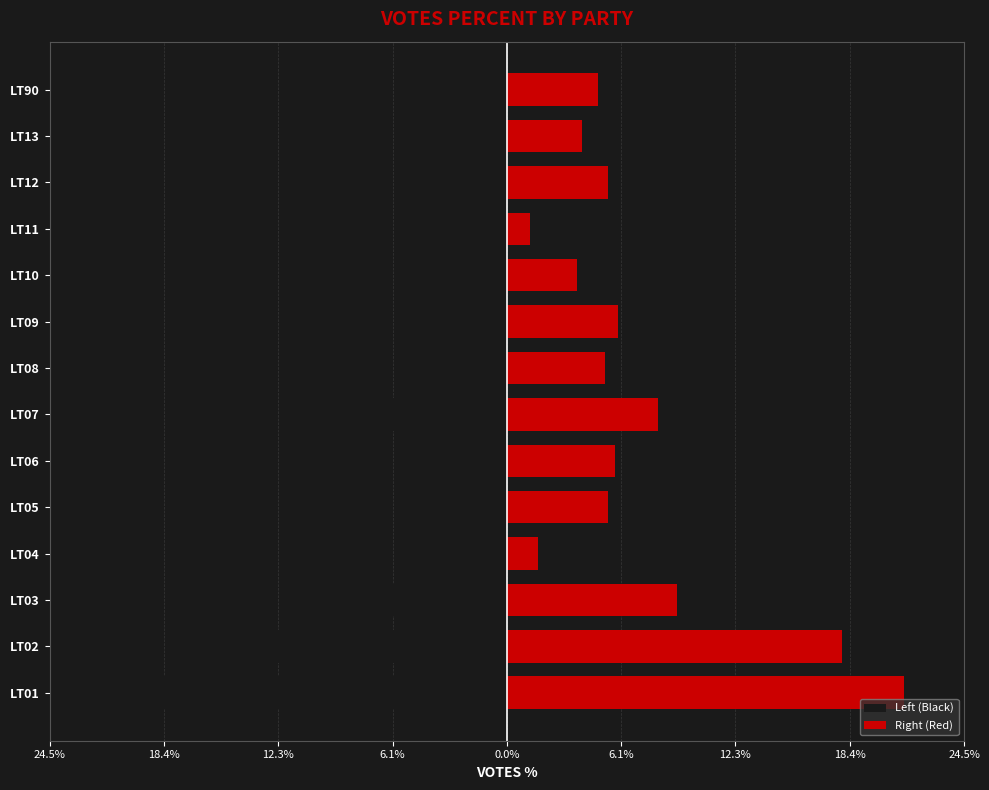

What is the value of the Left (Black) bar at the 4th from the left?

-1.7